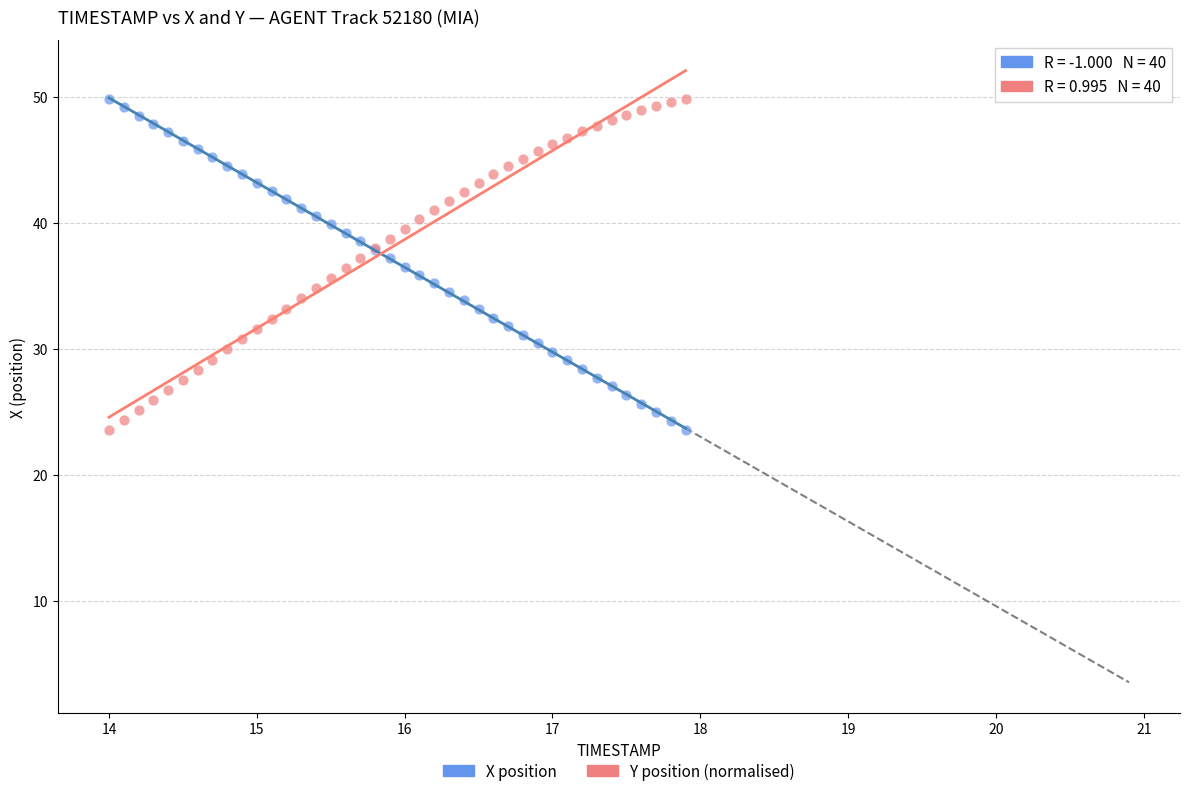

What are all the series names shown in the legend?

X position, Y position (normalised)